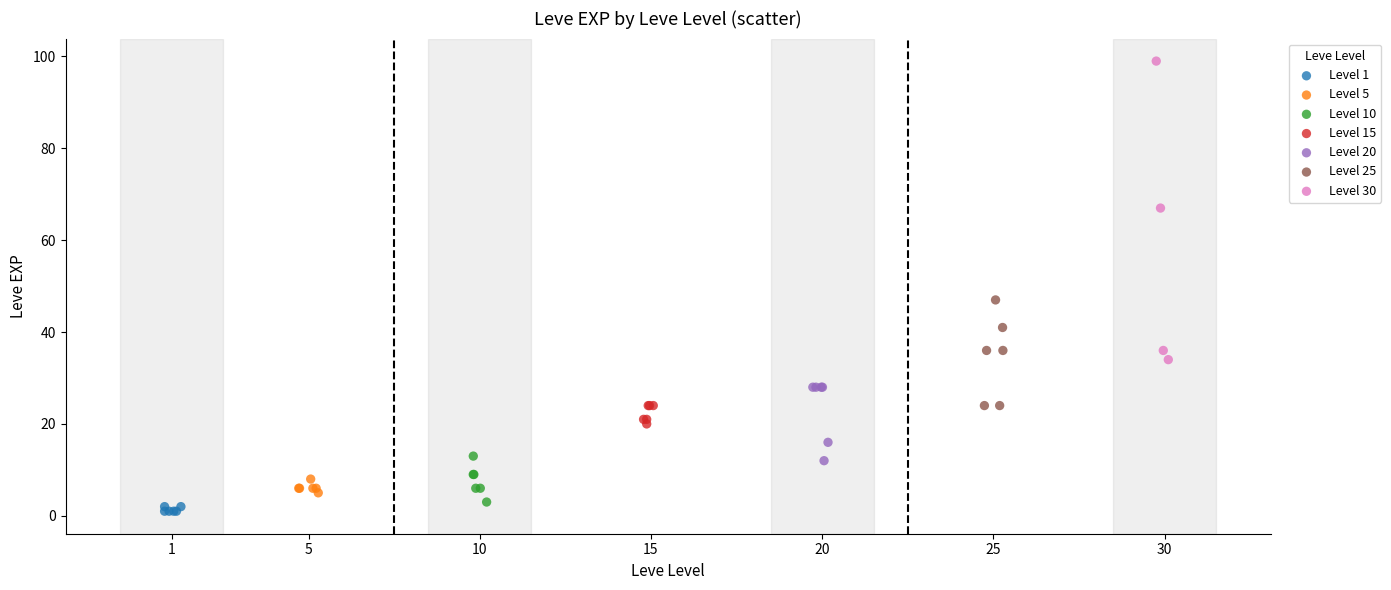

Which series reaches the maximum Y coordinate?

Level 30